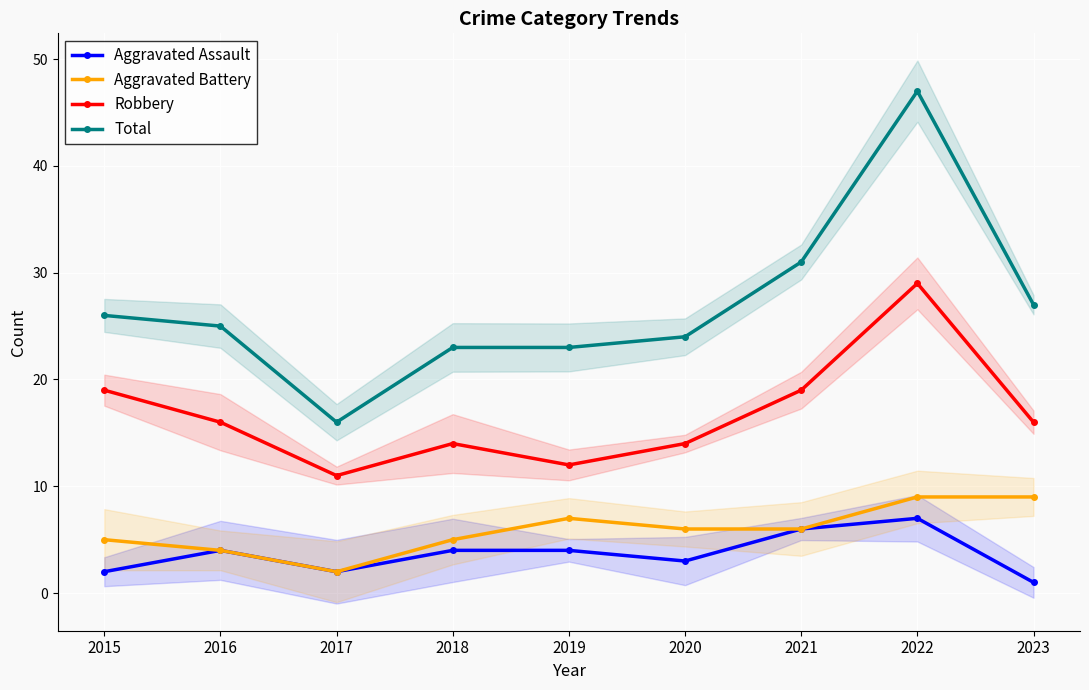

What is the total value across all series at 2023?

53